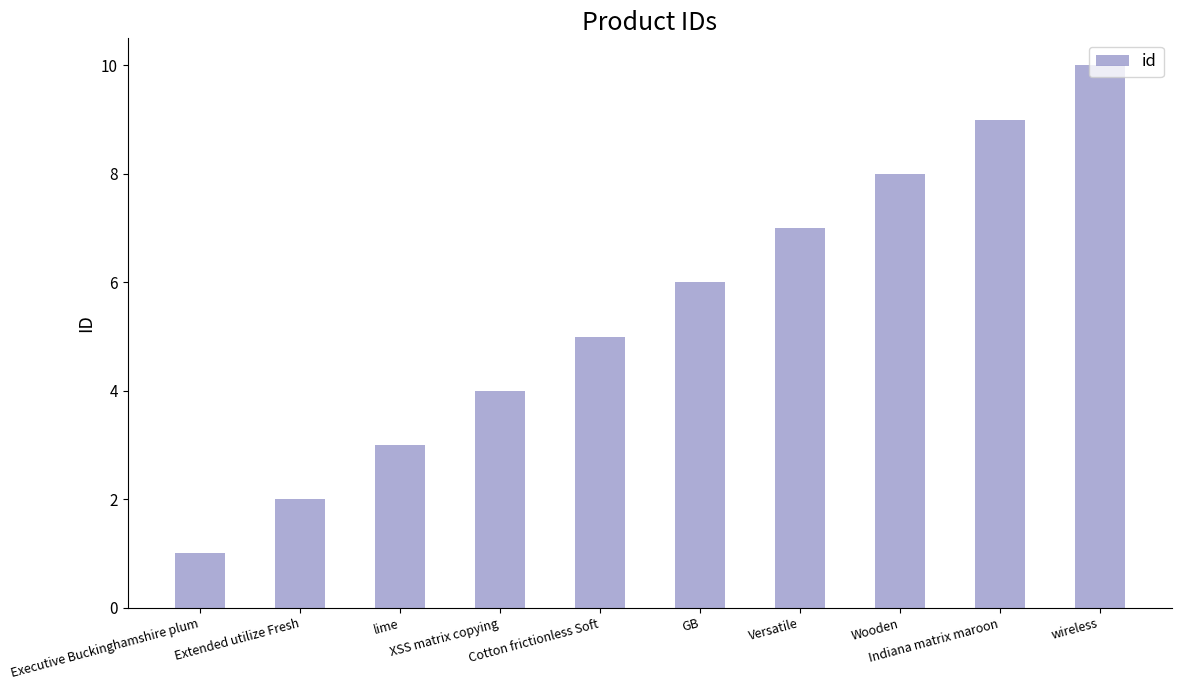

What is the label of the 5th bar from the right?

GB